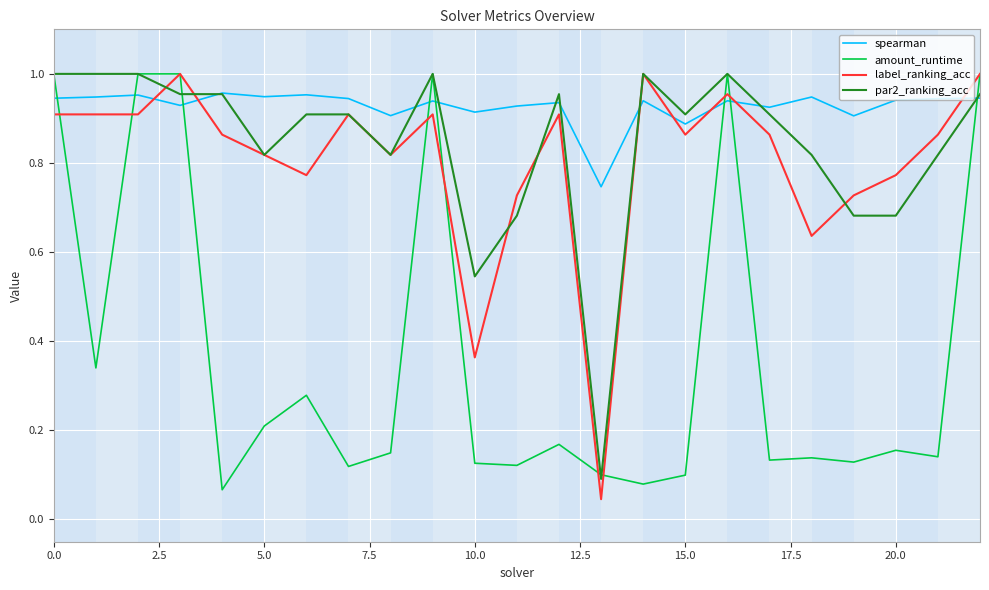

True or false: amount_runtime has more than 1 interior local peaks.

True